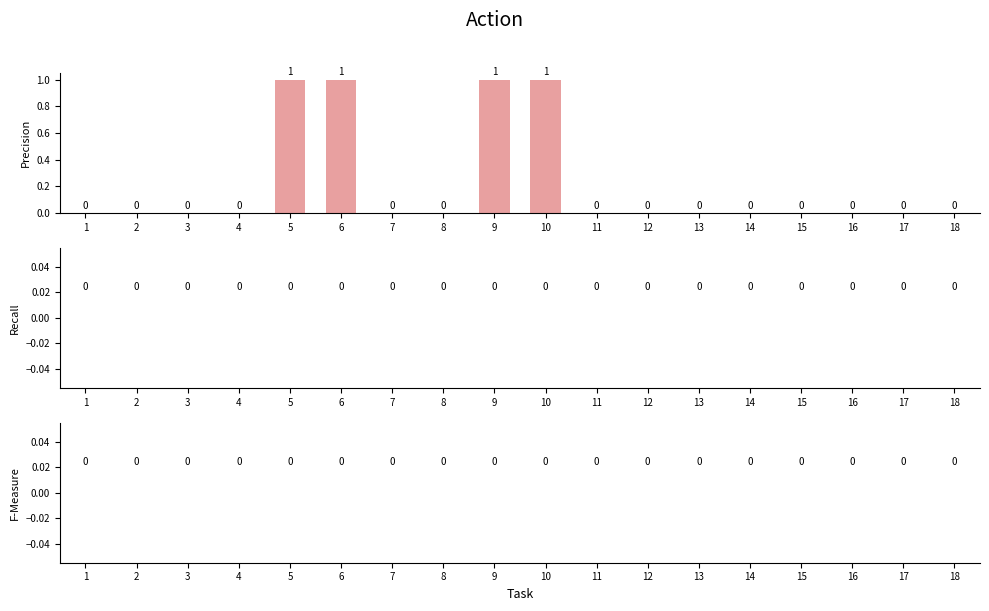

The chart shows a value of 0 at 8. True or false?

True